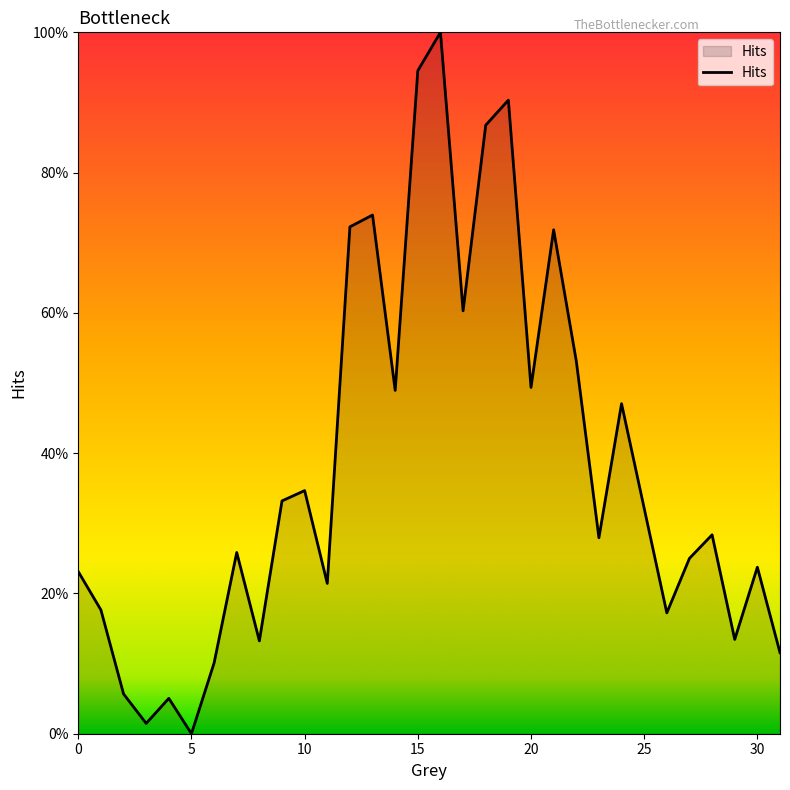

How many points are lower than both their immediate neighbors (excluding endpoints)?

10